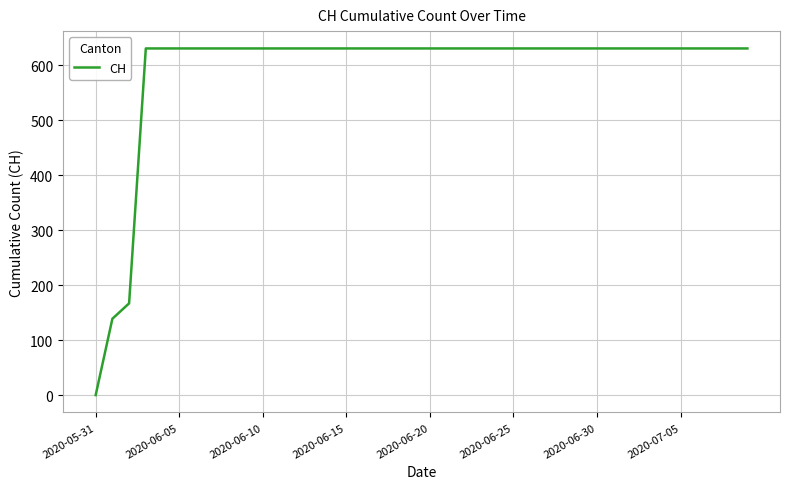

What is the difference between the maximum and second lowest values?

492